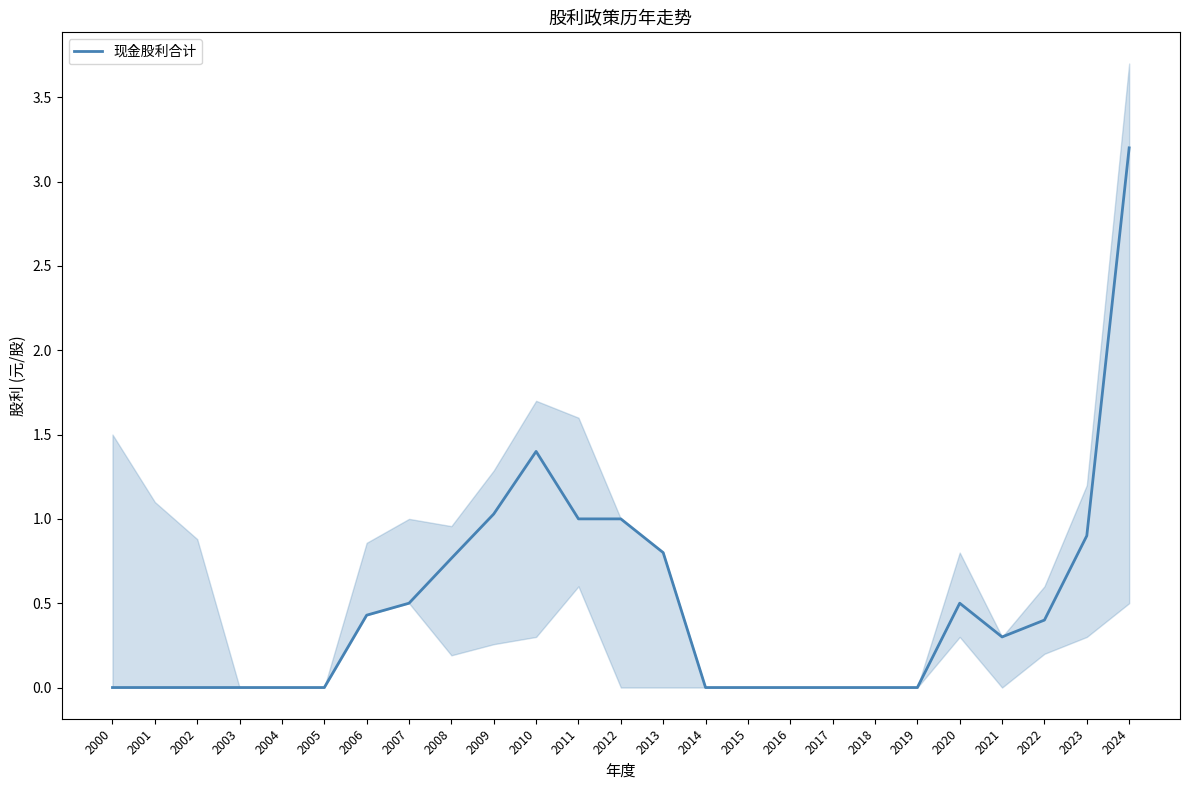

Which label corresponds to the smallest value in the chart?

2000